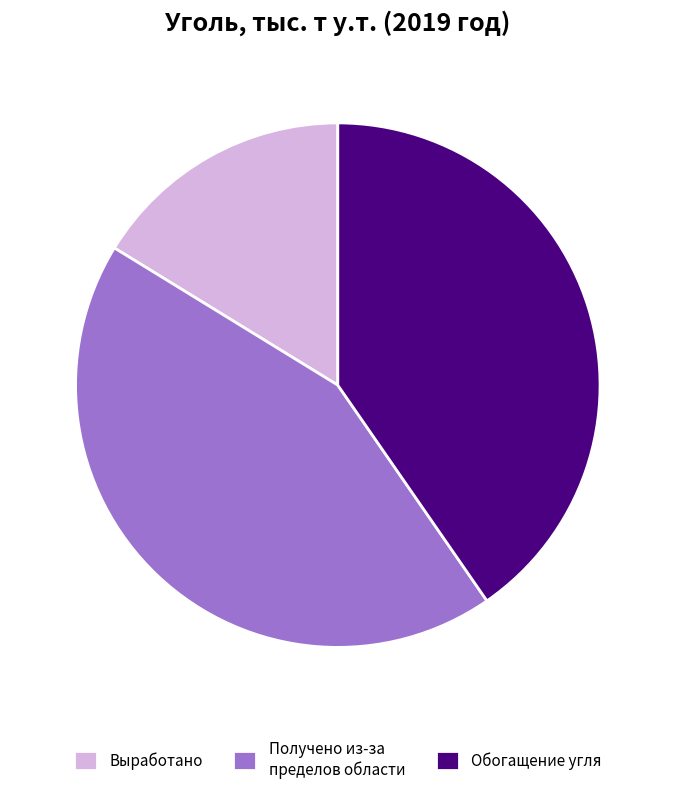

Approximately how many times larger is the value at Получено из-за пределов области compared to Выработано?

2.7